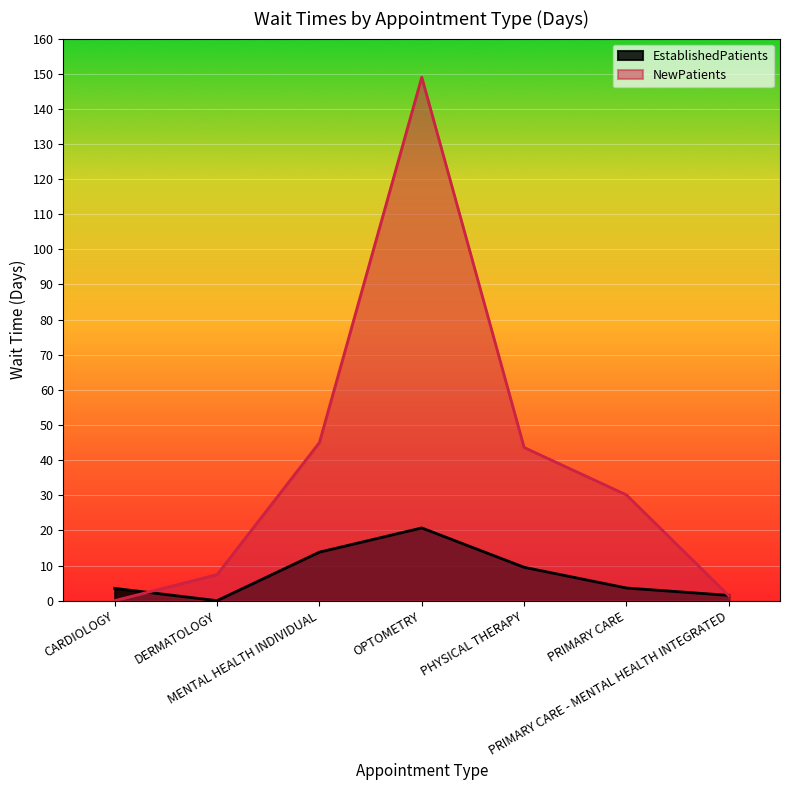

What is the difference between the maximum and second lowest values in the NewPatients series?

147.6